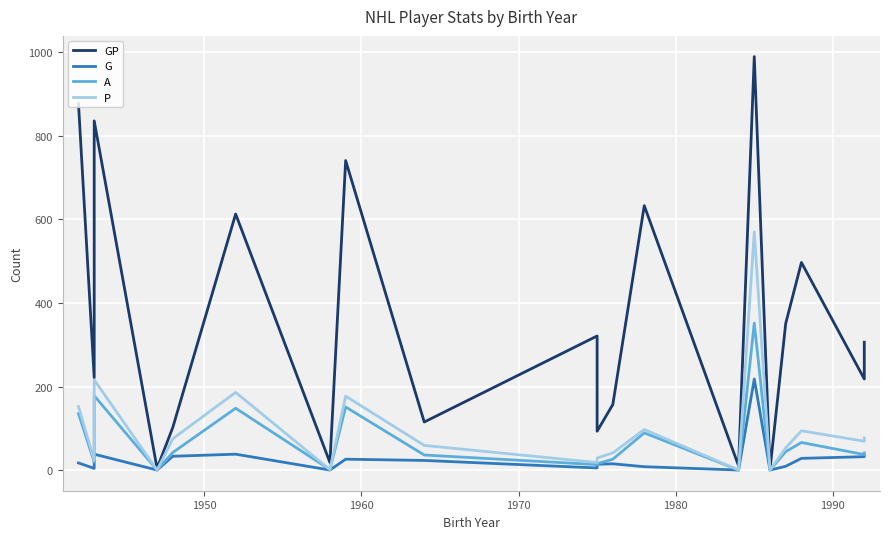

How many data points in GP are less than 306?

10